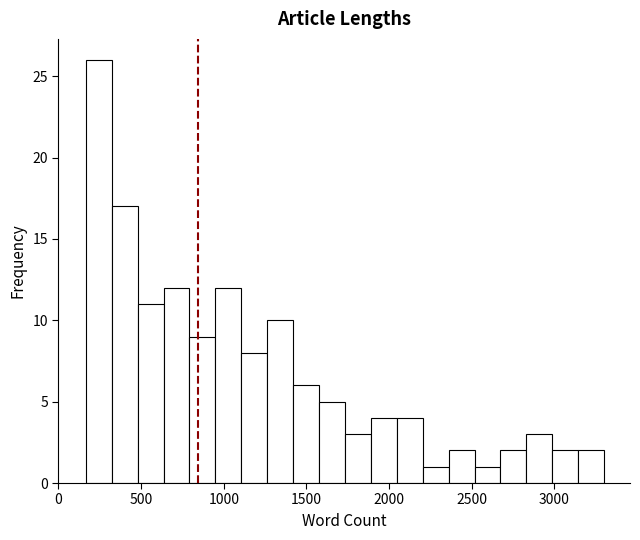

Read against the x-axis, roughly where is the centre of the tallest bar?

250